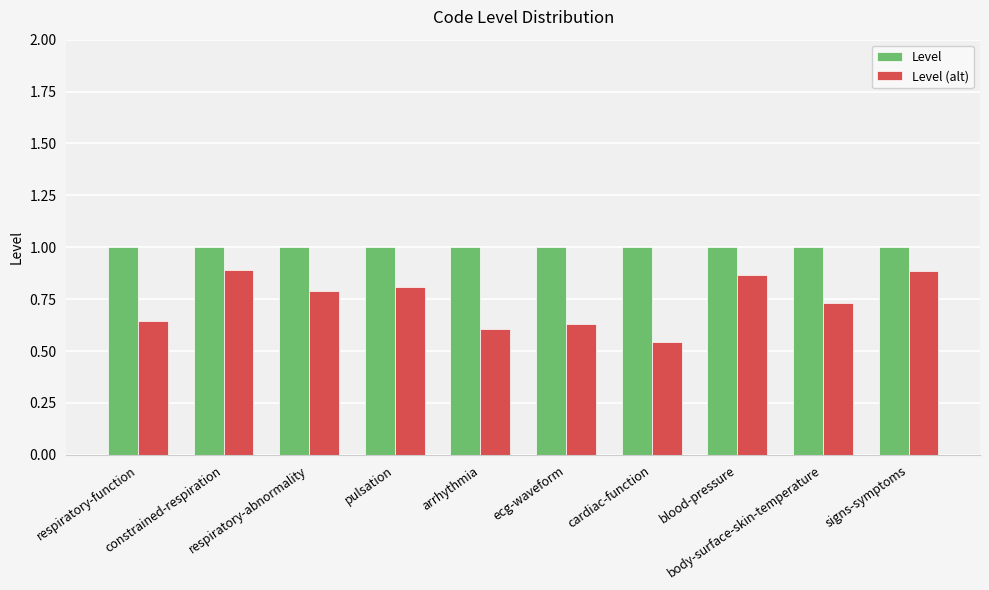

Count the number of categories in the chart.

10